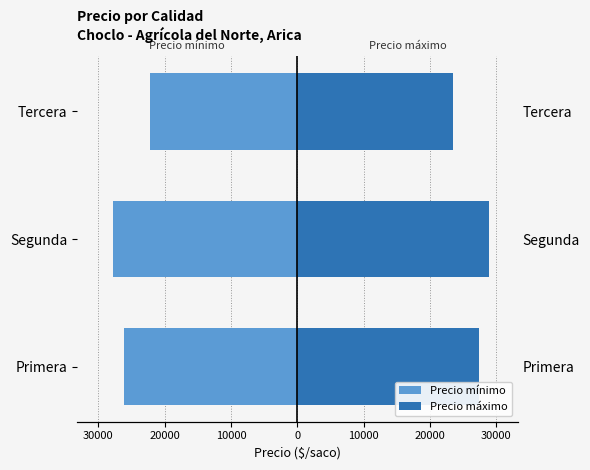

Reading left to right, transcribe all the data shown in this chart.

Precio mínimo: -26100	-27800	-22200
Precio máximo: 27300	28900	23400